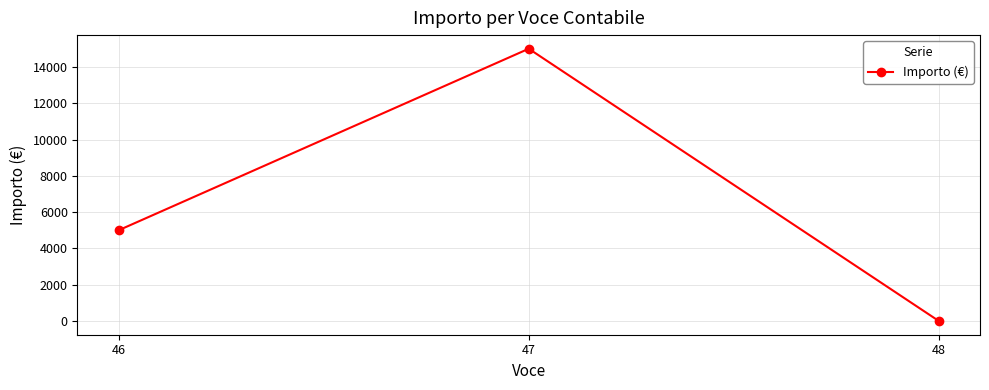

What is the value of the 2nd point from the left?

15000